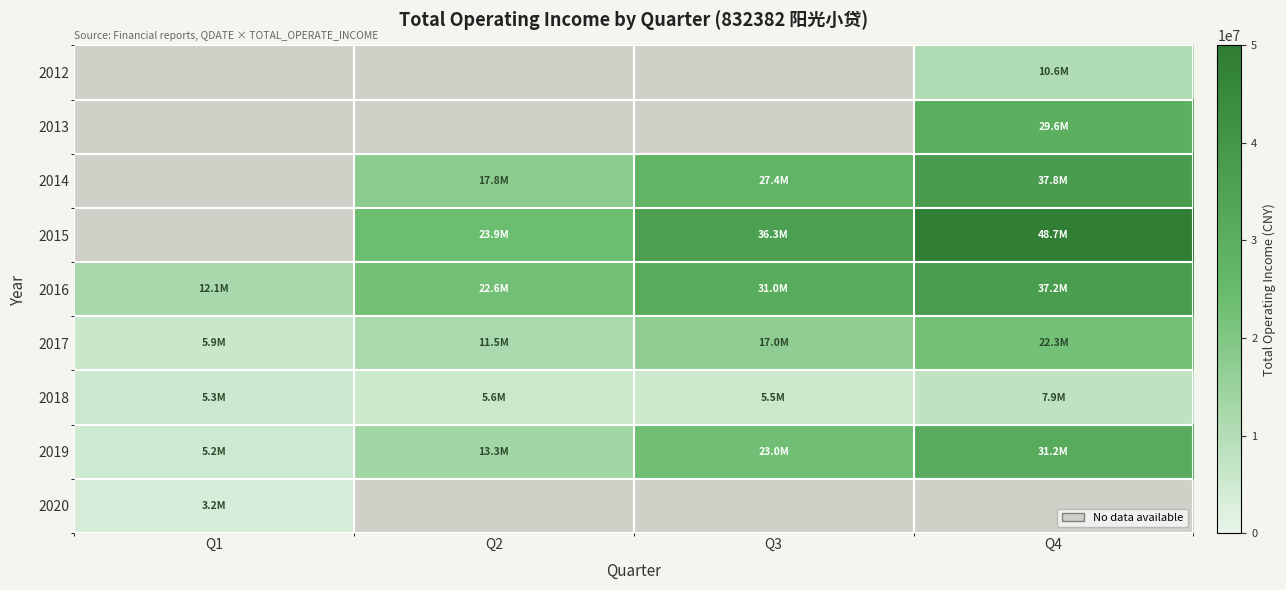

Is the value of 2015 at Q1 greater than the value of 2017 at Q3?

No